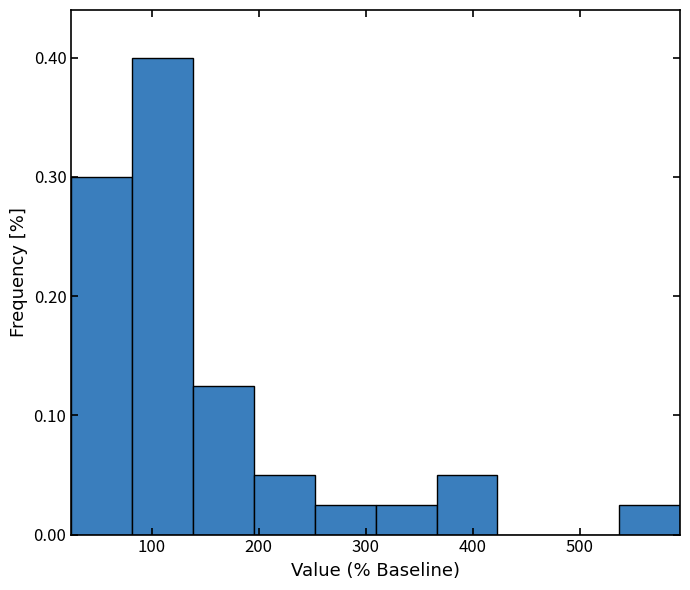

Reading left to right, transcribe this chart: for each bar, give the range it covers on the x-axis and its height. Neither the bar edges nor the heights are printed on the chart, so give them approximately, as read against the axes.

30 to 80: 0.30
80 to 140: 0.40
140 to 200: 0.13
200 to 250: 0.05
250 to 310: 0.03
310 to 370: 0.03
370 to 420: 0.05
420 to 480: 0
480 to 540: 0
540 to 590: 0.03